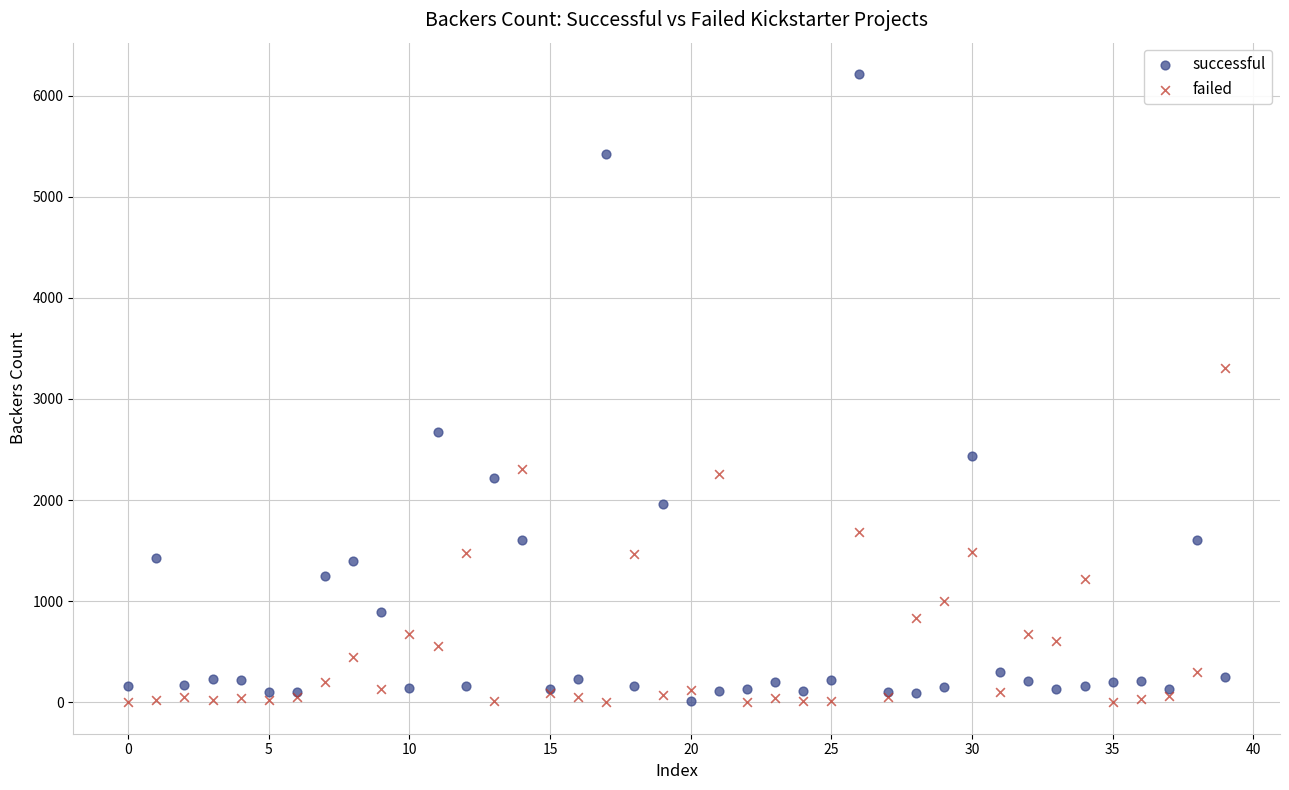

Which series contains the highest Y value?

successful